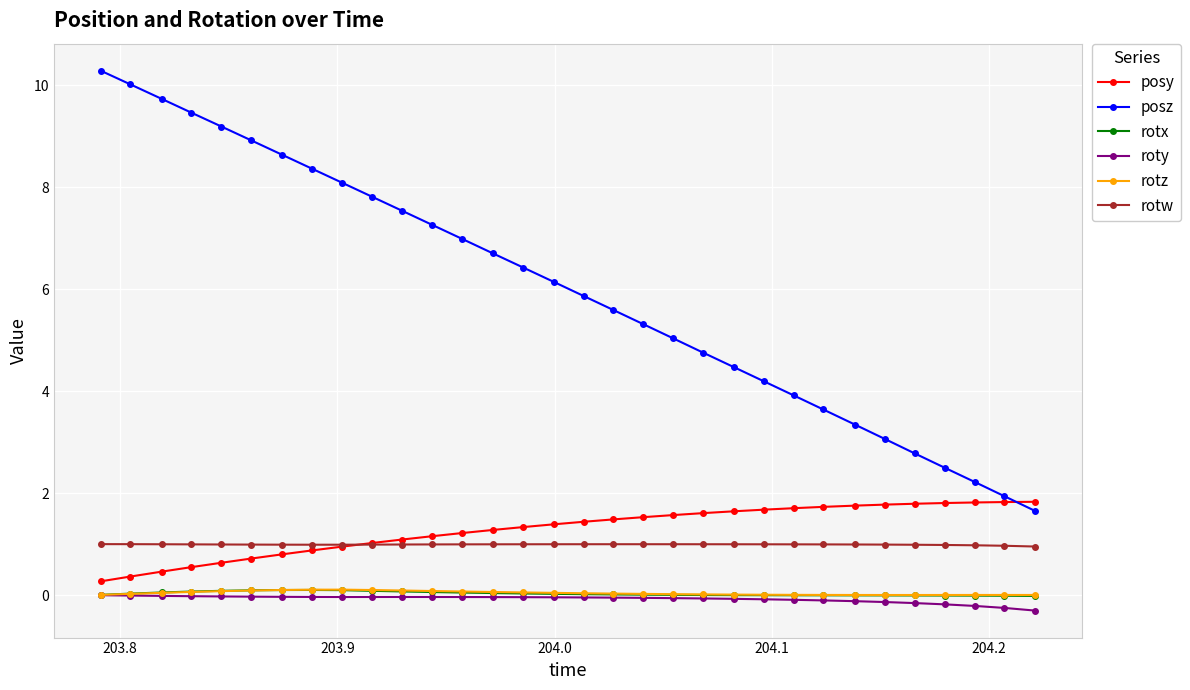

How many lines are shown in the chart?

6